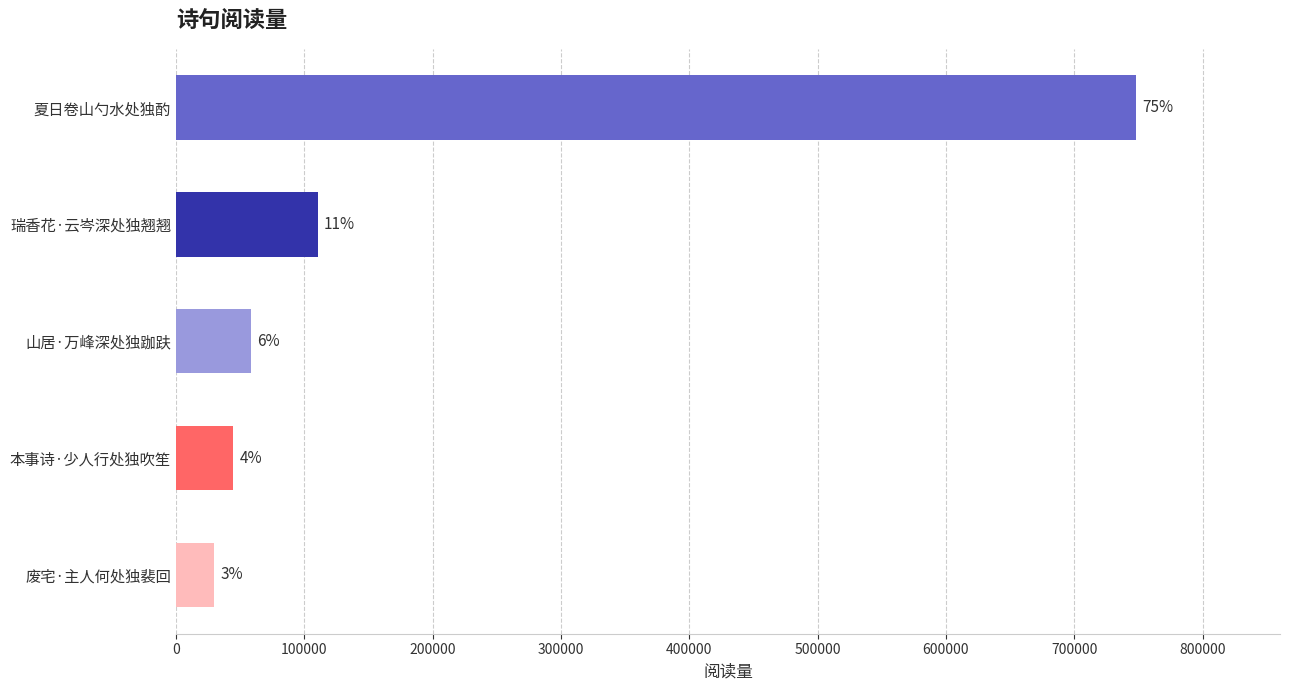

What is the smallest value displayed?

29680